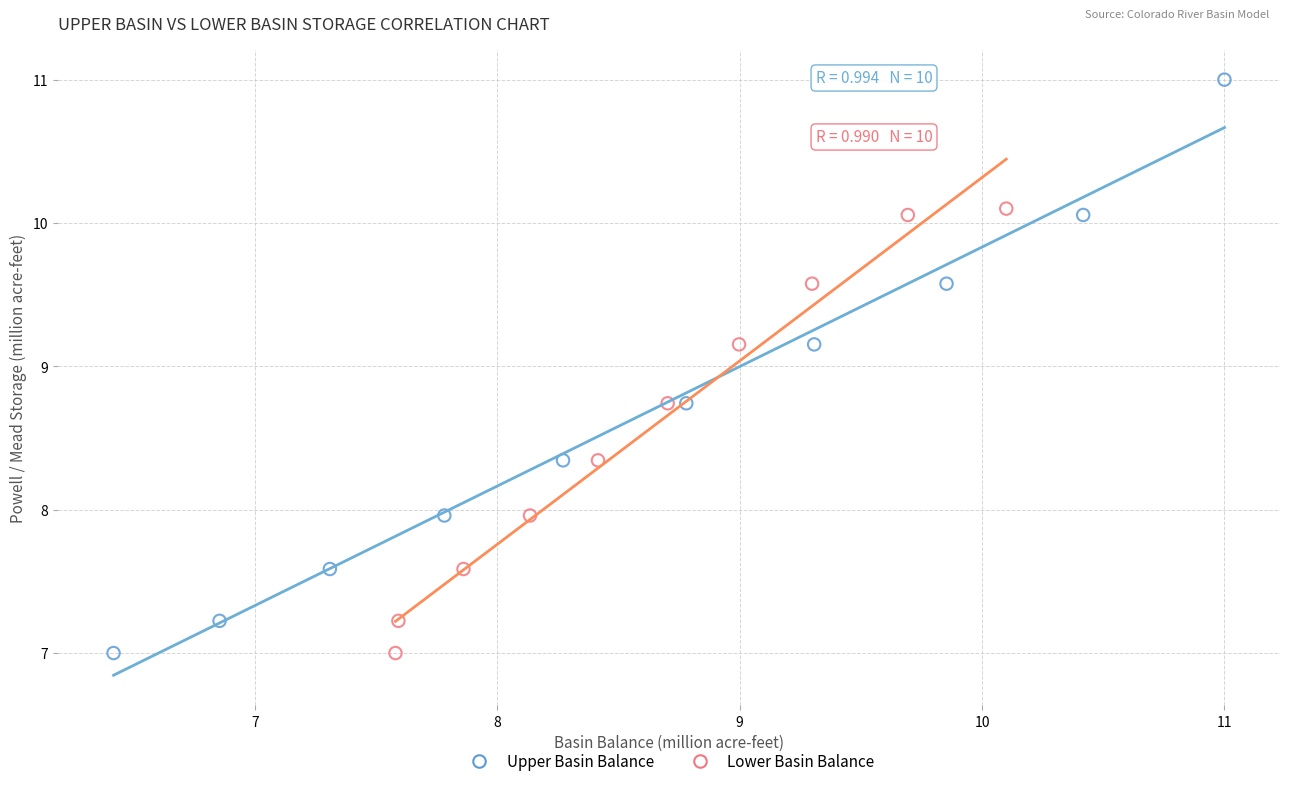

Which series has the largest Y range (max minus min)?

Upper Basin Balance